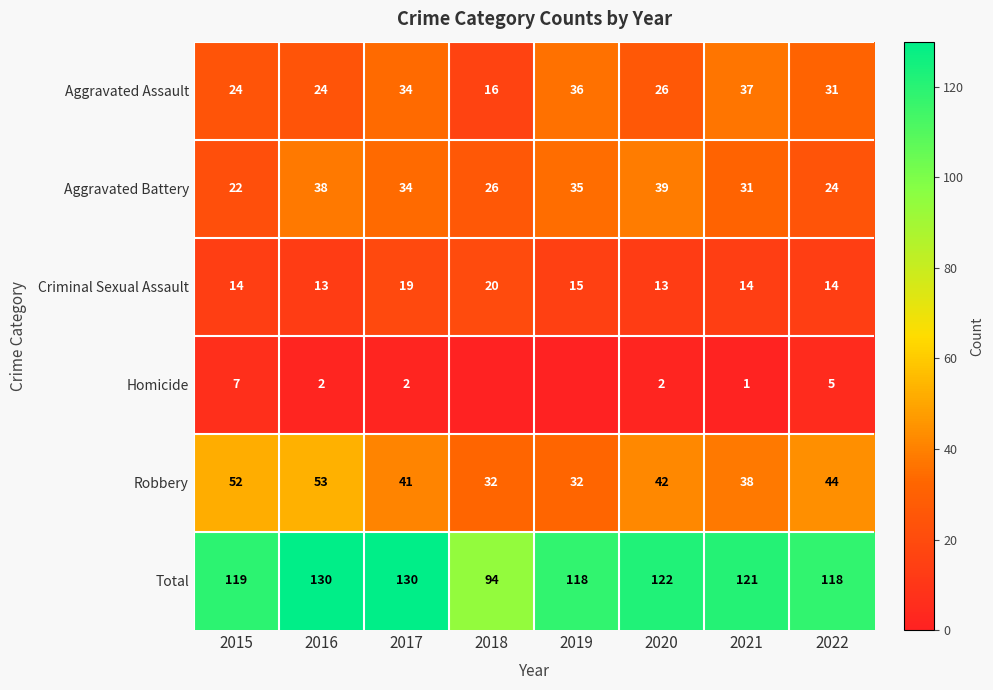

What is the difference between the maximum and minimum values in the Aggravated Battery series?

17